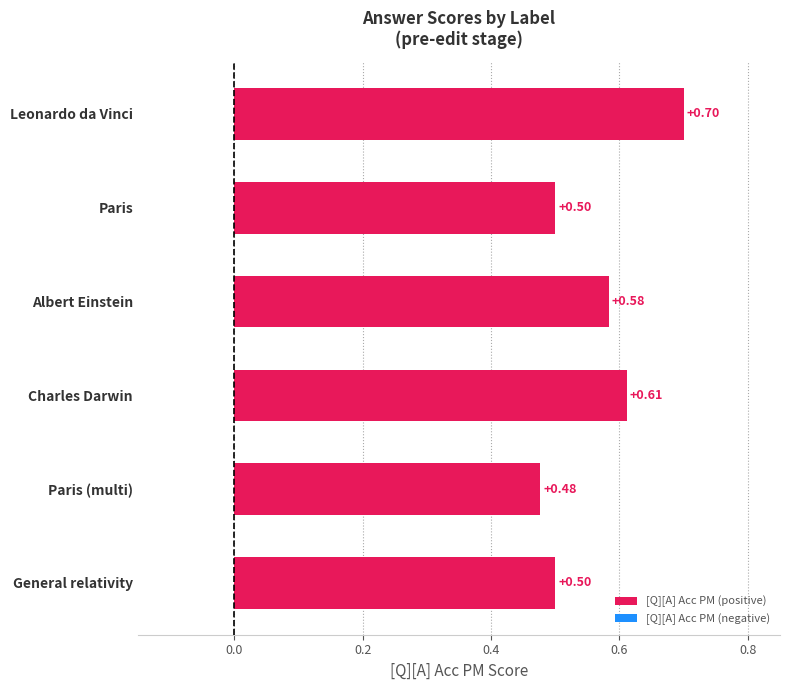

At which category does the chart reach its peak across all series?

Leonardo da Vinci